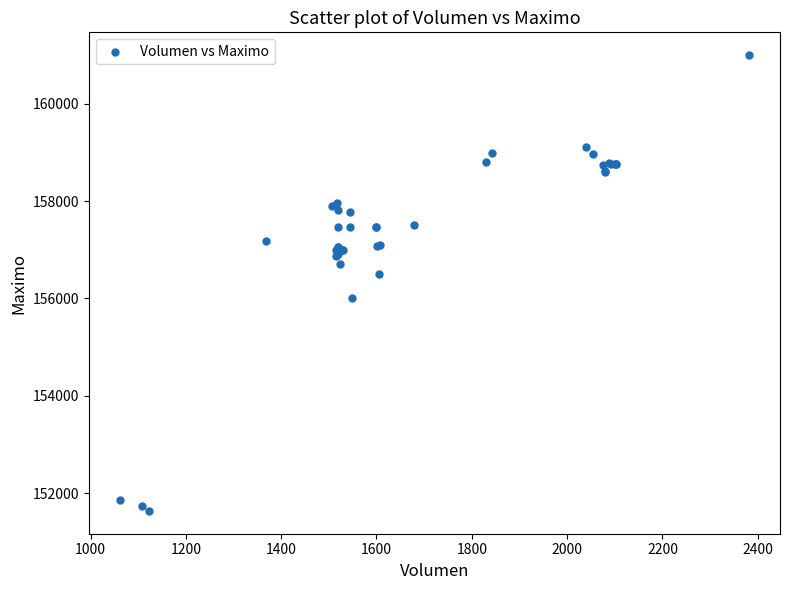

What Y value in the scatter plot is closest to 156316?

156500